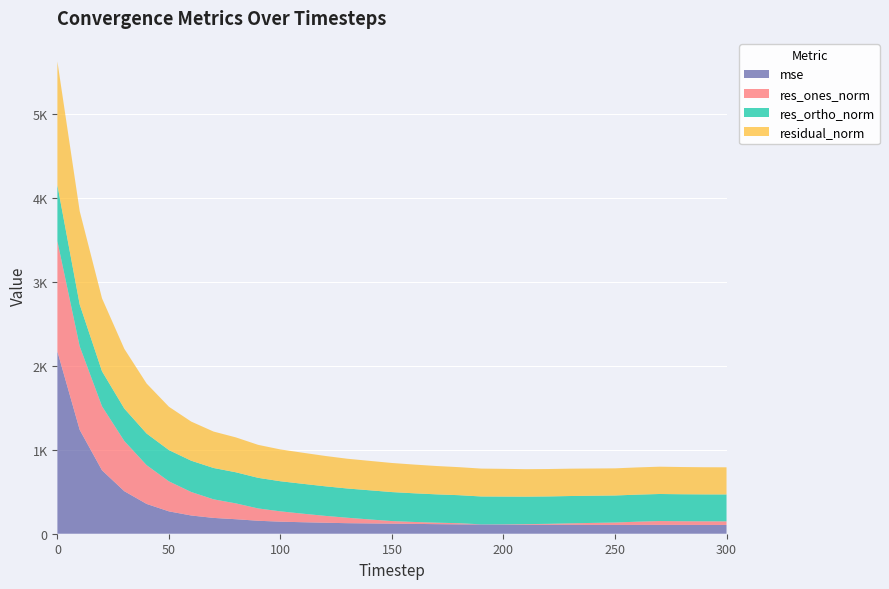

Reading left to right, list all the values displayed in this chart.

mse: 2170.3	1237.0	755.1	506.4	354.9	266.3	217.1	188.3	172.7	154.4	143.5	136.9	130.8	125.5	122.7	120.1	117.0	114.0	111.4	110.3	109.1	107.1	106.6	106.1	105.3	104.5	105.1	105.8	105.1	104.6	104.5
res_ones_norm: 1313.9	994.5	762.4	597.8	461.7	357.6	279.8	221.6	188.7	146.8	123.1	101.9	82.1	64.9	47.4	30.6	23.1	17.6	14.0	1.3	3.0	7.2	11.1	17.6	23.6	28.8	38.4	45.3	43.6	43.2	42.9
res_ortho_norm: 666.3	498.0	416.9	386.1	376.4	372.1	372.5	373.1	370.3	364.4	358.3	355.7	352.2	348.3	347.1	345.2	341.3	337.2	333.5	332.1	330.3	327.2	326.3	325.3	323.6	322.0	322.0	322.0	321.3	320.5	320.4
residual_norm: 1473.2	1112.2	869.0	711.7	595.7	516.1	465.9	433.9	415.6	392.9	378.8	370.0	361.6	354.3	350.3	346.5	342.1	337.6	333.8	332.1	330.3	327.3	326.5	325.8	324.5	323.3	324.2	325.2	324.3	323.4	323.2